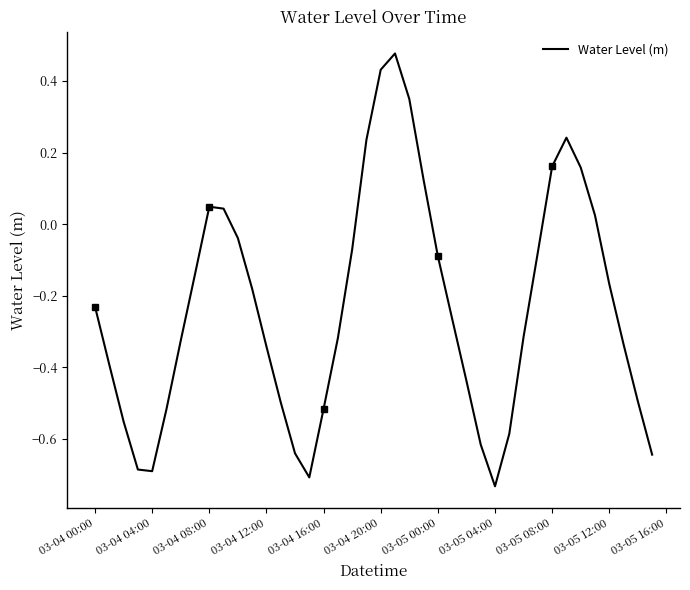

What is the sum of all values?

-9.3